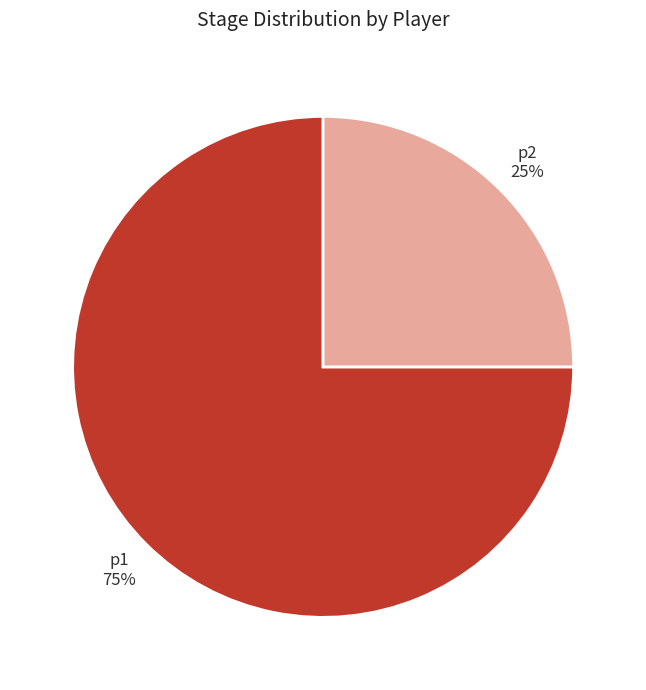

To the nearest percent, what percentage of the pie is p2?

25%